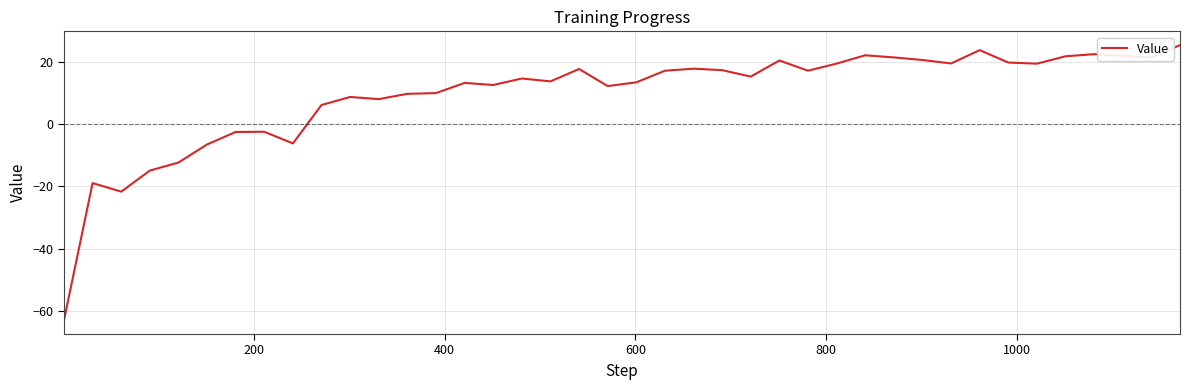

What is the smallest value displayed?

-63.1